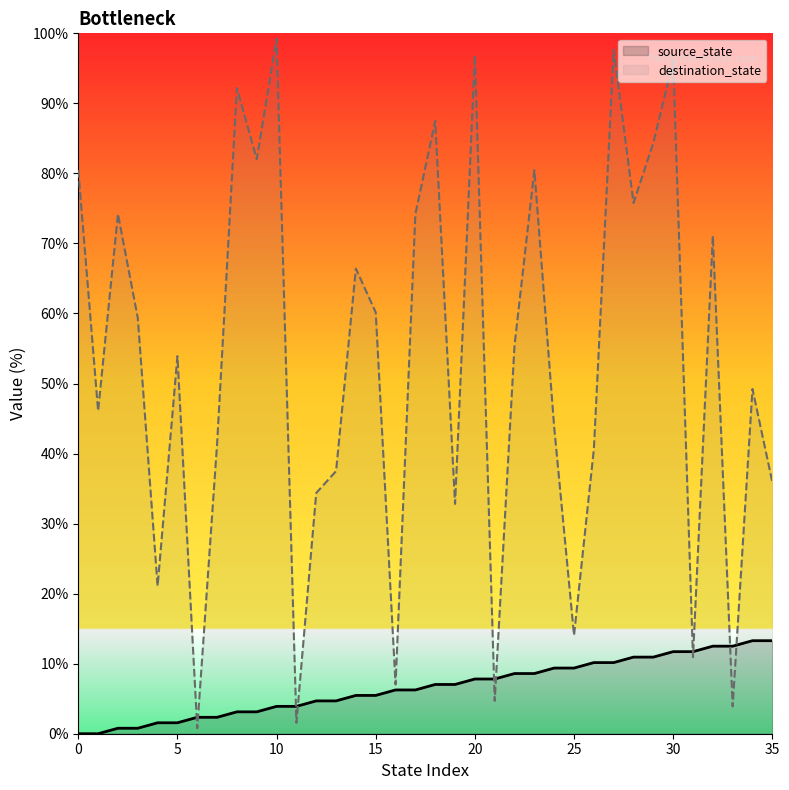

What is the value of the destination_state point at the 32nd from the left?

10.9